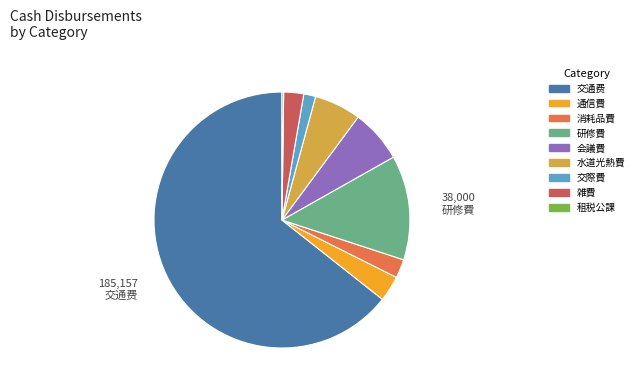

Which has a higher value, 交通费 or 消耗品費?

交通费